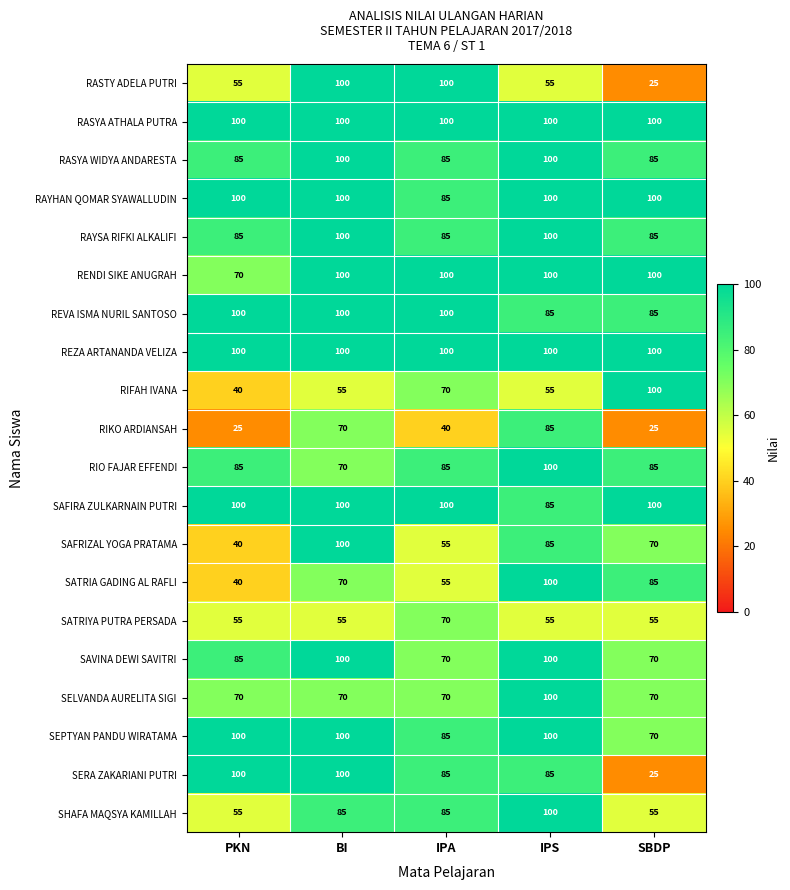

What is the average value of the SERA ZAKARIANI PUTRI series?

79